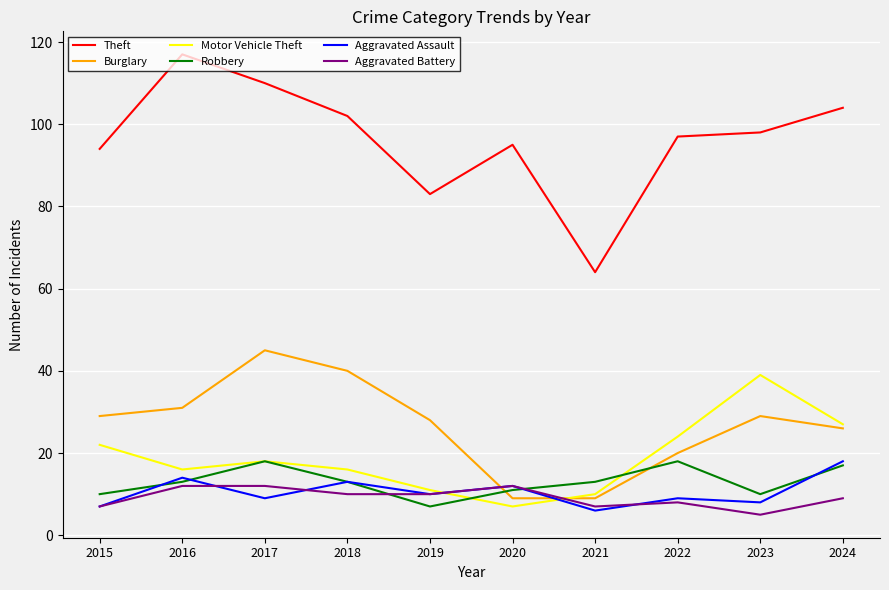

At which category does Robbery reach its first local valley?

2019